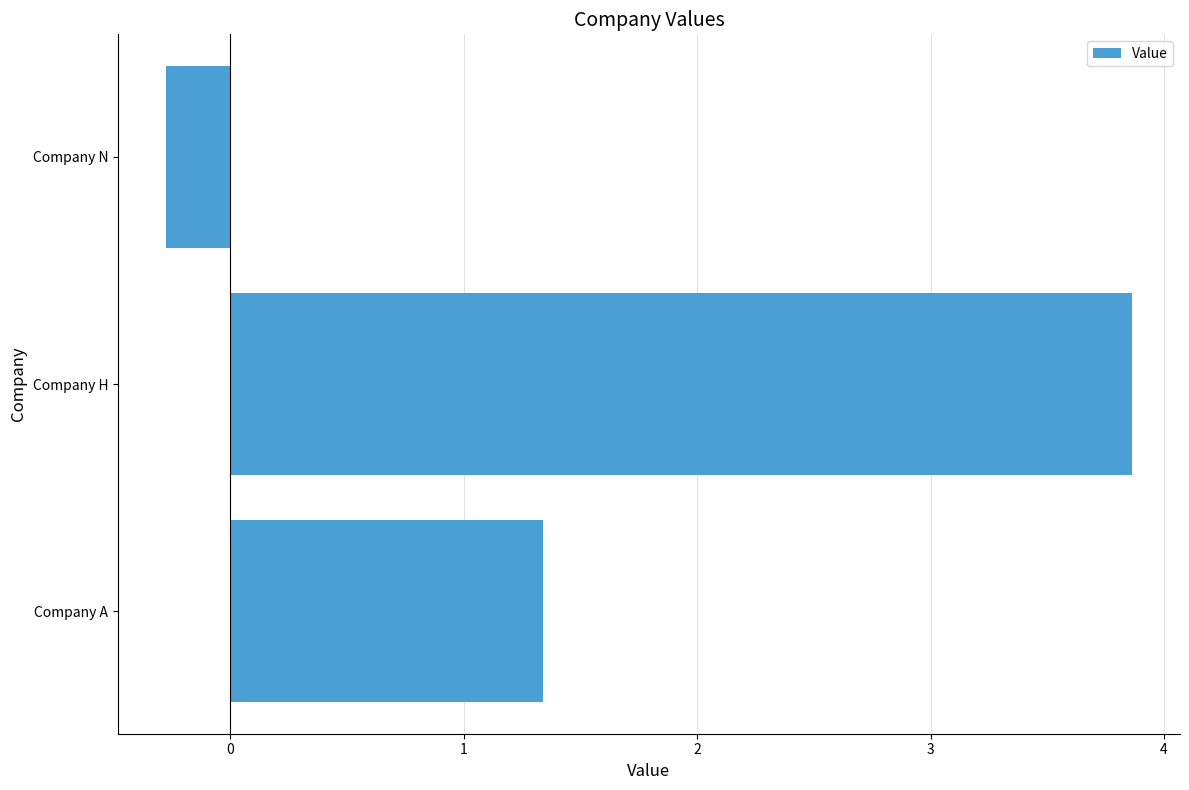

How many data points are less than 1?

1